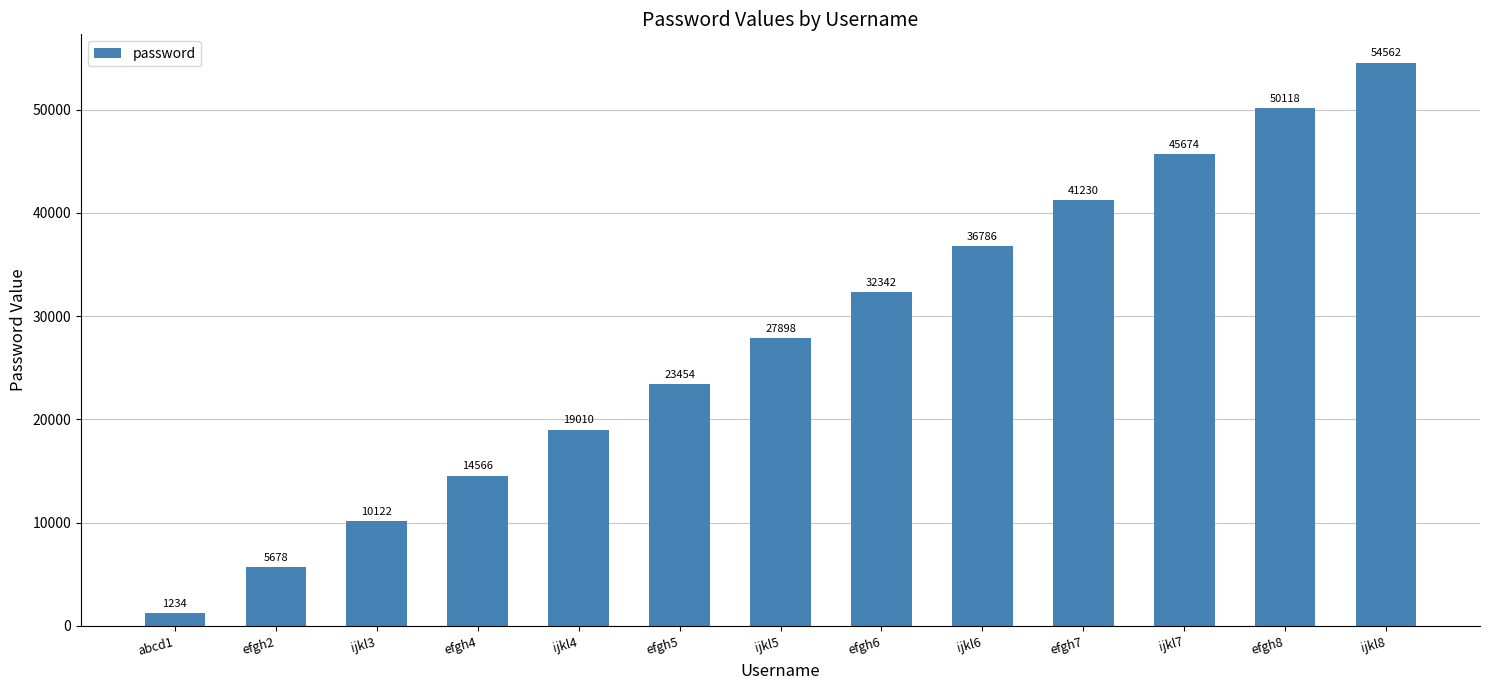

How many categories are shown in the chart?

13